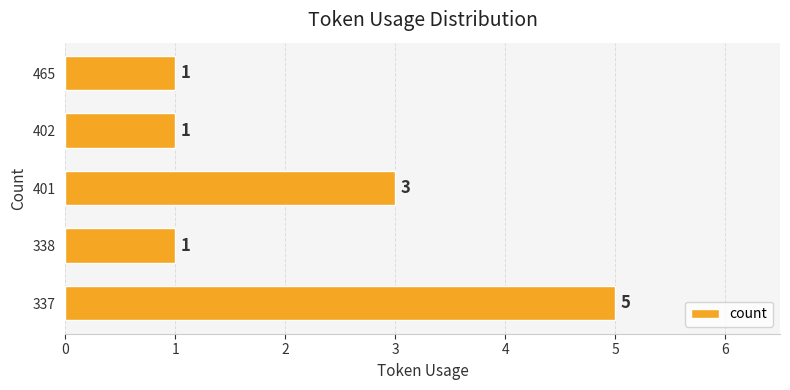

Where is the data nearest to the value 3?

401